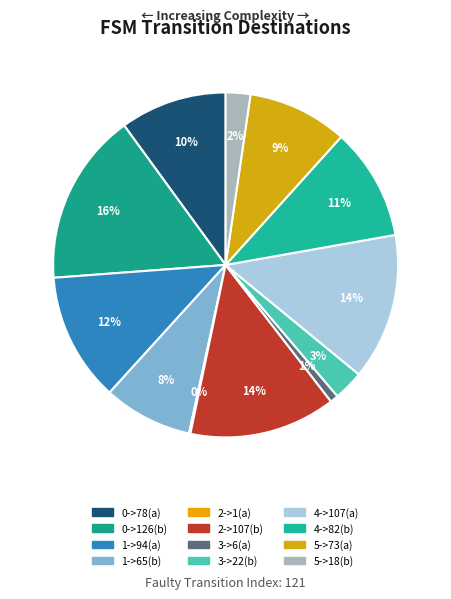

What is the largest slice in the pie chart?

0->126(b)